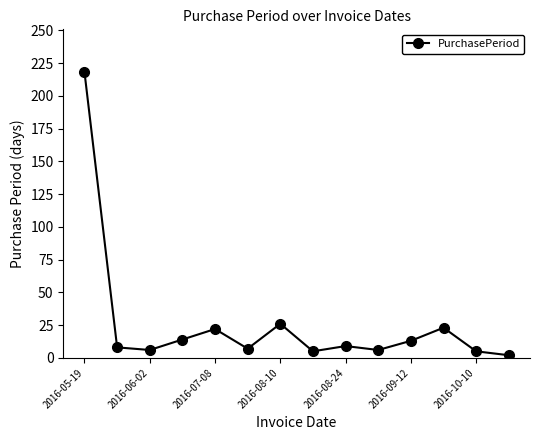

What is the maximum value shown in the chart?

218